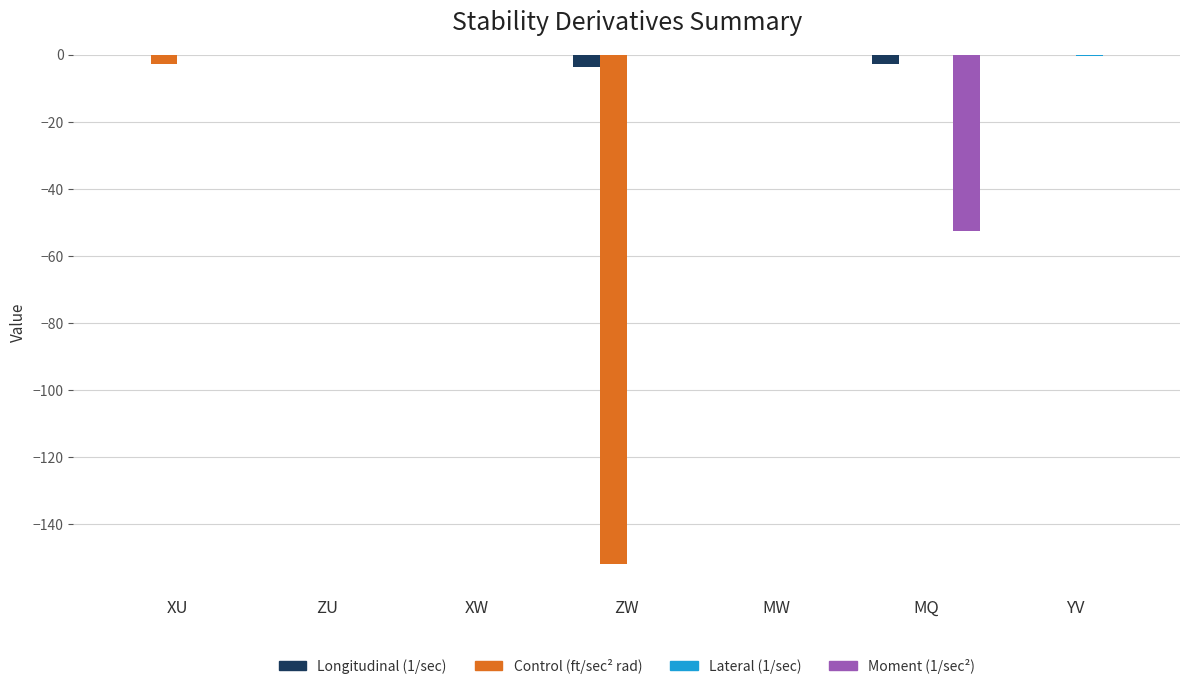

True or false: Moment (1/sec²) has a value of -19.5 at XW.

False